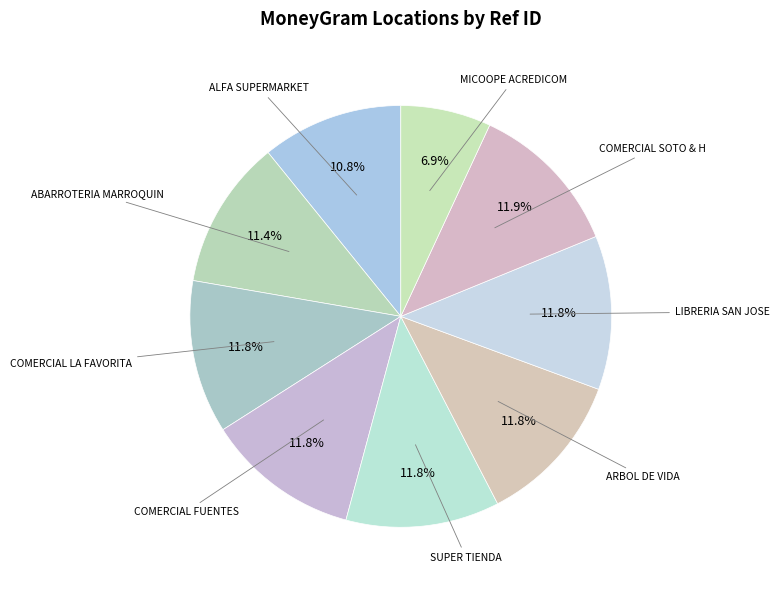

Count the number of slices in the pie.

9